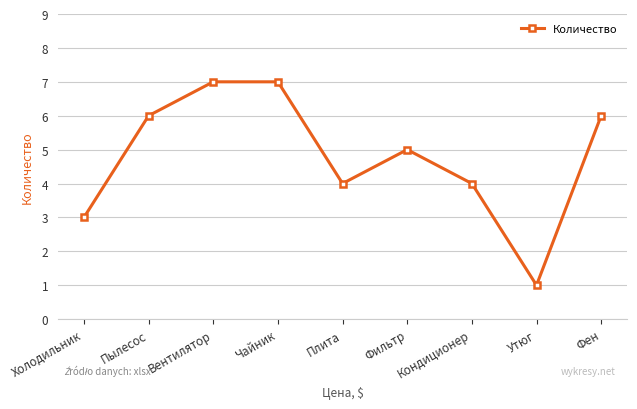

Approximately how many times larger is the value at Утюг compared to Фильтр?

0.2